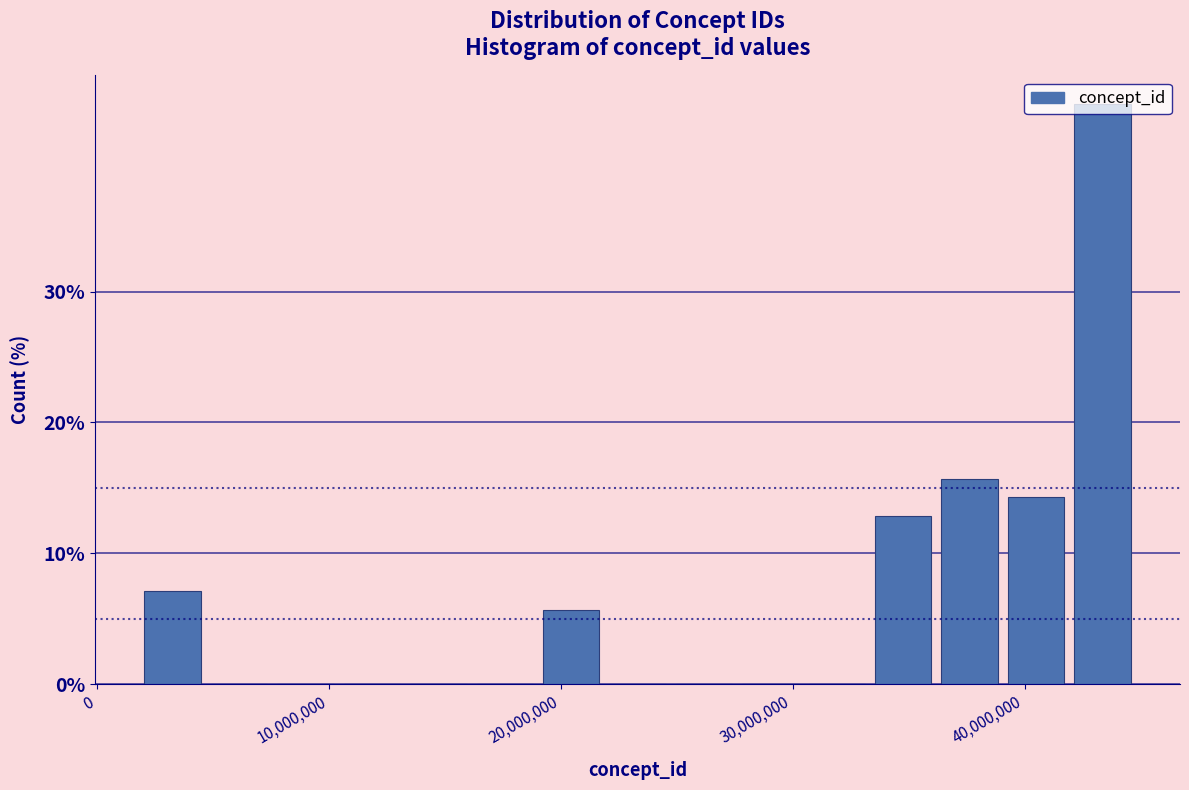

Read against the x-axis, roughly where is the centre of the tallest bar?

43000000